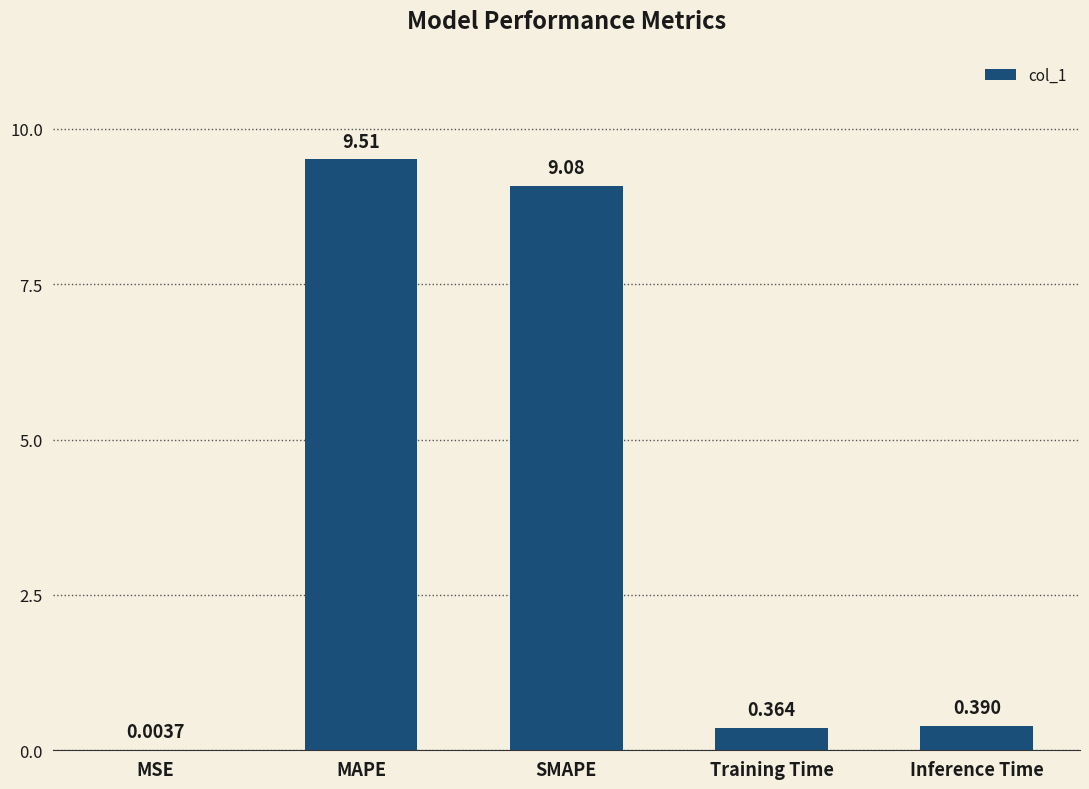

At which label is the value closest to 4?

Inference Time